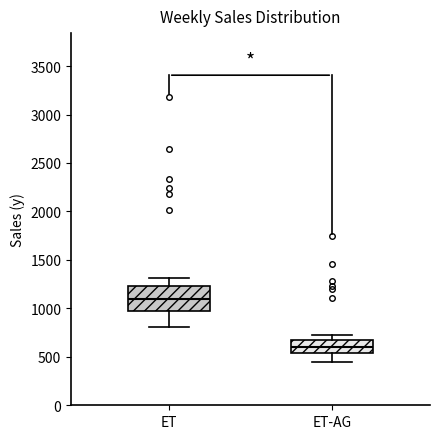

Reading left to right, transcribe this box plot: for each box, give where its median line is, the range the box spans, and where its two whiskers end, as read against the y-axis. The values are not printed on the chart, so give them approximately, as read against the axis.

ET: median 1100, box 950 to 1250, whiskers 800 to 1300
ET-AG: median 600, box 550 to 700, whiskers 450 to 700 (just above the box's upper edge)